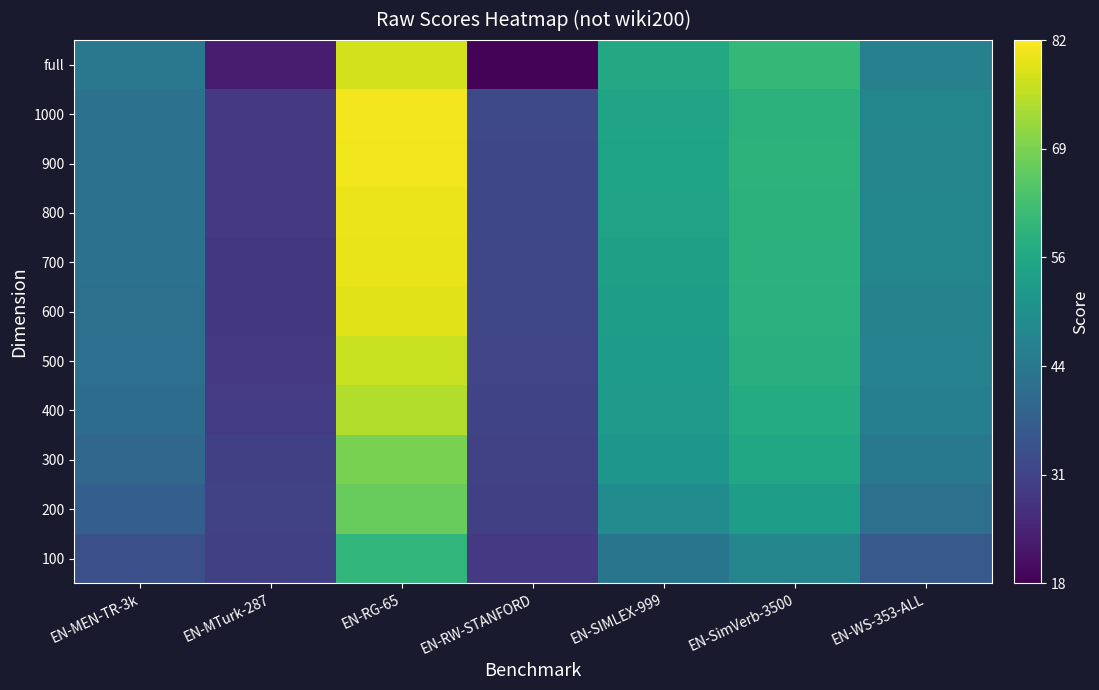

Reading right to left, extract all data points from this chart.

100: EN-WS-353-ALL=36.0	EN-SimVerb-3500=47.2	EN-SIMLEX-999=42.8	EN-RW-STANFORD=28.7	EN-RG-65=60.0	EN-MTurk-287=30.2	EN-MEN-TR-3k=33.7
200: EN-WS-353-ALL=41.6	EN-SimVerb-3500=53.6	EN-SIMLEX-999=48.9	EN-RW-STANFORD=30.2	EN-RG-65=67.1	EN-MTurk-287=30.4	EN-MEN-TR-3k=37.2
300: EN-WS-353-ALL=43.8	EN-SimVerb-3500=56.3	EN-SIMLEX-999=51.6	EN-RW-STANFORD=30.7	EN-RG-65=69.1	EN-MTurk-287=30.1	EN-MEN-TR-3k=39.1
400: EN-WS-353-ALL=45.6	EN-SimVerb-3500=57.5	EN-SIMLEX-999=52.4	EN-RW-STANFORD=31.1	EN-RG-65=74.5	EN-MTurk-287=29.4	EN-MEN-TR-3k=40.7
500: EN-WS-353-ALL=46.4	EN-SimVerb-3500=58.2	EN-SIMLEX-999=53.2	EN-RW-STANFORD=31.3	EN-RG-65=76.7	EN-MTurk-287=28.6	EN-MEN-TR-3k=41.4
600: EN-WS-353-ALL=46.7	EN-SimVerb-3500=58.6	EN-SIMLEX-999=53.9	EN-RW-STANFORD=31.6	EN-RG-65=79.1	EN-MTurk-287=28.3	EN-MEN-TR-3k=41.5
700: EN-WS-353-ALL=47.3	EN-SimVerb-3500=58.9	EN-SIMLEX-999=54.4	EN-RW-STANFORD=31.6	EN-RG-65=80.0	EN-MTurk-287=28.5	EN-MEN-TR-3k=41.8
800: EN-WS-353-ALL=47.5	EN-SimVerb-3500=59.2	EN-SIMLEX-999=54.9	EN-RW-STANFORD=31.9	EN-RG-65=80.0	EN-MTurk-287=28.5	EN-MEN-TR-3k=42.1
900: EN-WS-353-ALL=47.1	EN-SimVerb-3500=59.3	EN-SIMLEX-999=55.2	EN-RW-STANFORD=32.0	EN-RG-65=80.7	EN-MTurk-287=28.5	EN-MEN-TR-3k=42.2
1000: EN-WS-353-ALL=47.3	EN-SimVerb-3500=59.2	EN-SIMLEX-999=55.4	EN-RW-STANFORD=32.1	EN-RG-65=80.8	EN-MTurk-287=28.7	EN-MEN-TR-3k=42.2
full: EN-WS-353-ALL=46.0	EN-SimVerb-3500=60.6	EN-SIMLEX-999=56.5	EN-RW-STANFORD=18.5	EN-RG-65=77.7	EN-MTurk-287=23.1	EN-MEN-TR-3k=43.7